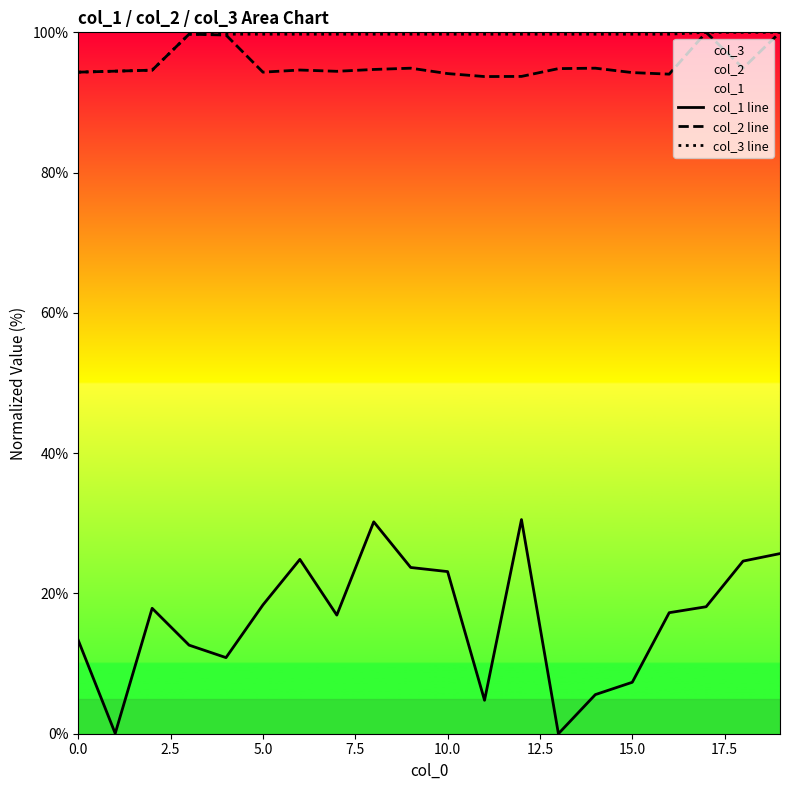

The col_2 line series shows 94.1 at 10.0. True or false?

True